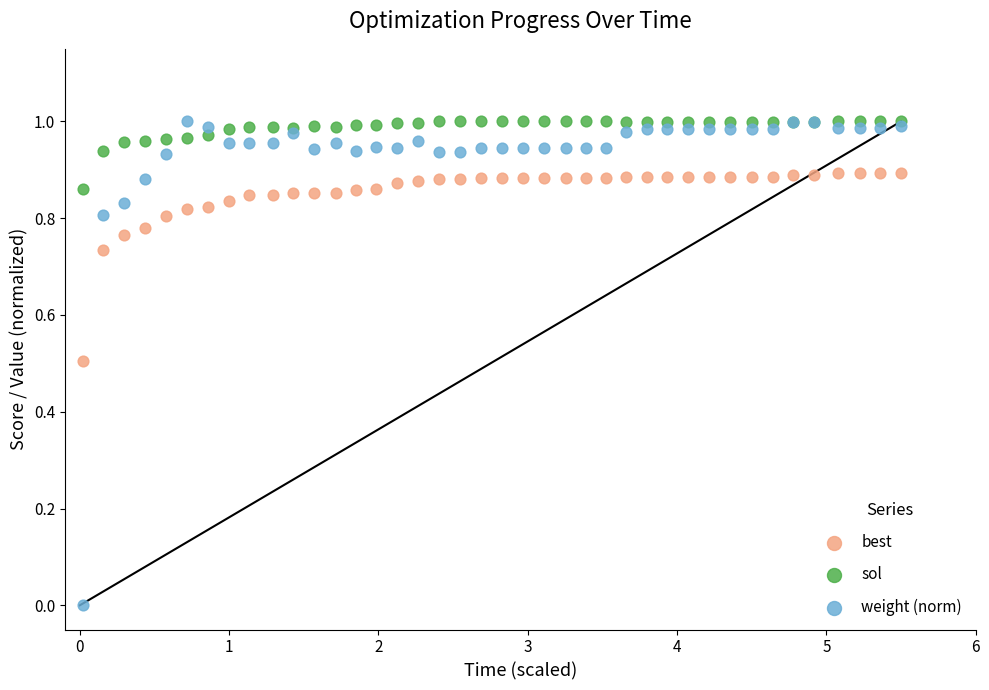

What is the X range (max minus min) for the scatter plot?

5.5